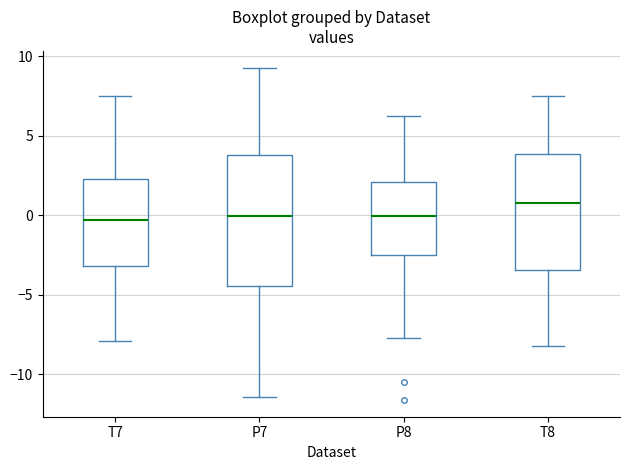

Reading left to right, read every box against the y-axis: the position of its median line, the range the box covers, and the ends of its whiskers. The values are not printed on the chart, so give them approximately, as read against the axis.

T7: median -0.5, box -3.0 to 2.5, whiskers -8.0 to 7.5
P7: median 0.0, box -4.5 to 4.0, whiskers -11.5 to 9.5
P8: median 0.0, box -2.5 to 2.0, whiskers -7.5 to 6.0
T8: median 1.0, box -3.5 to 4.0, whiskers -8.0 to 7.5